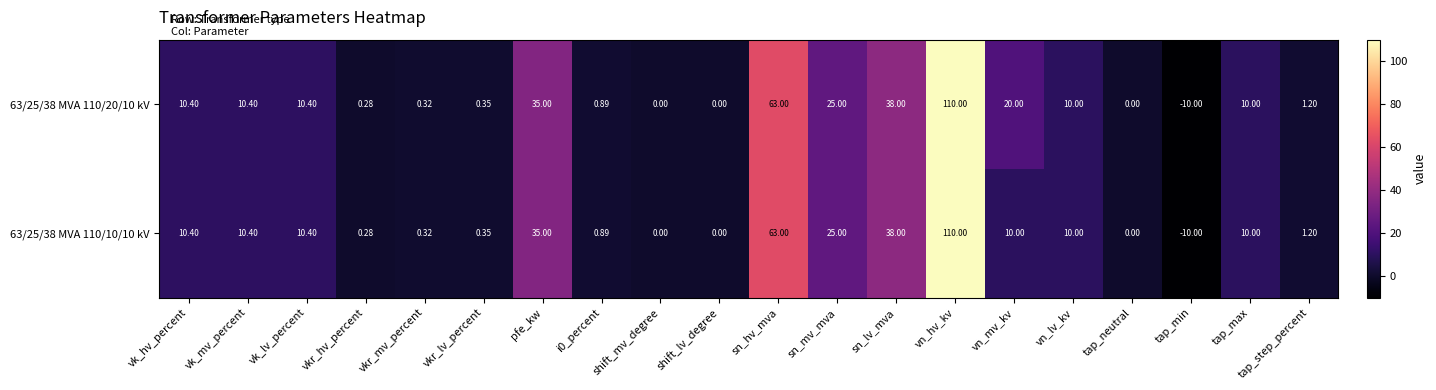

What is the greatest value displayed?

110.0